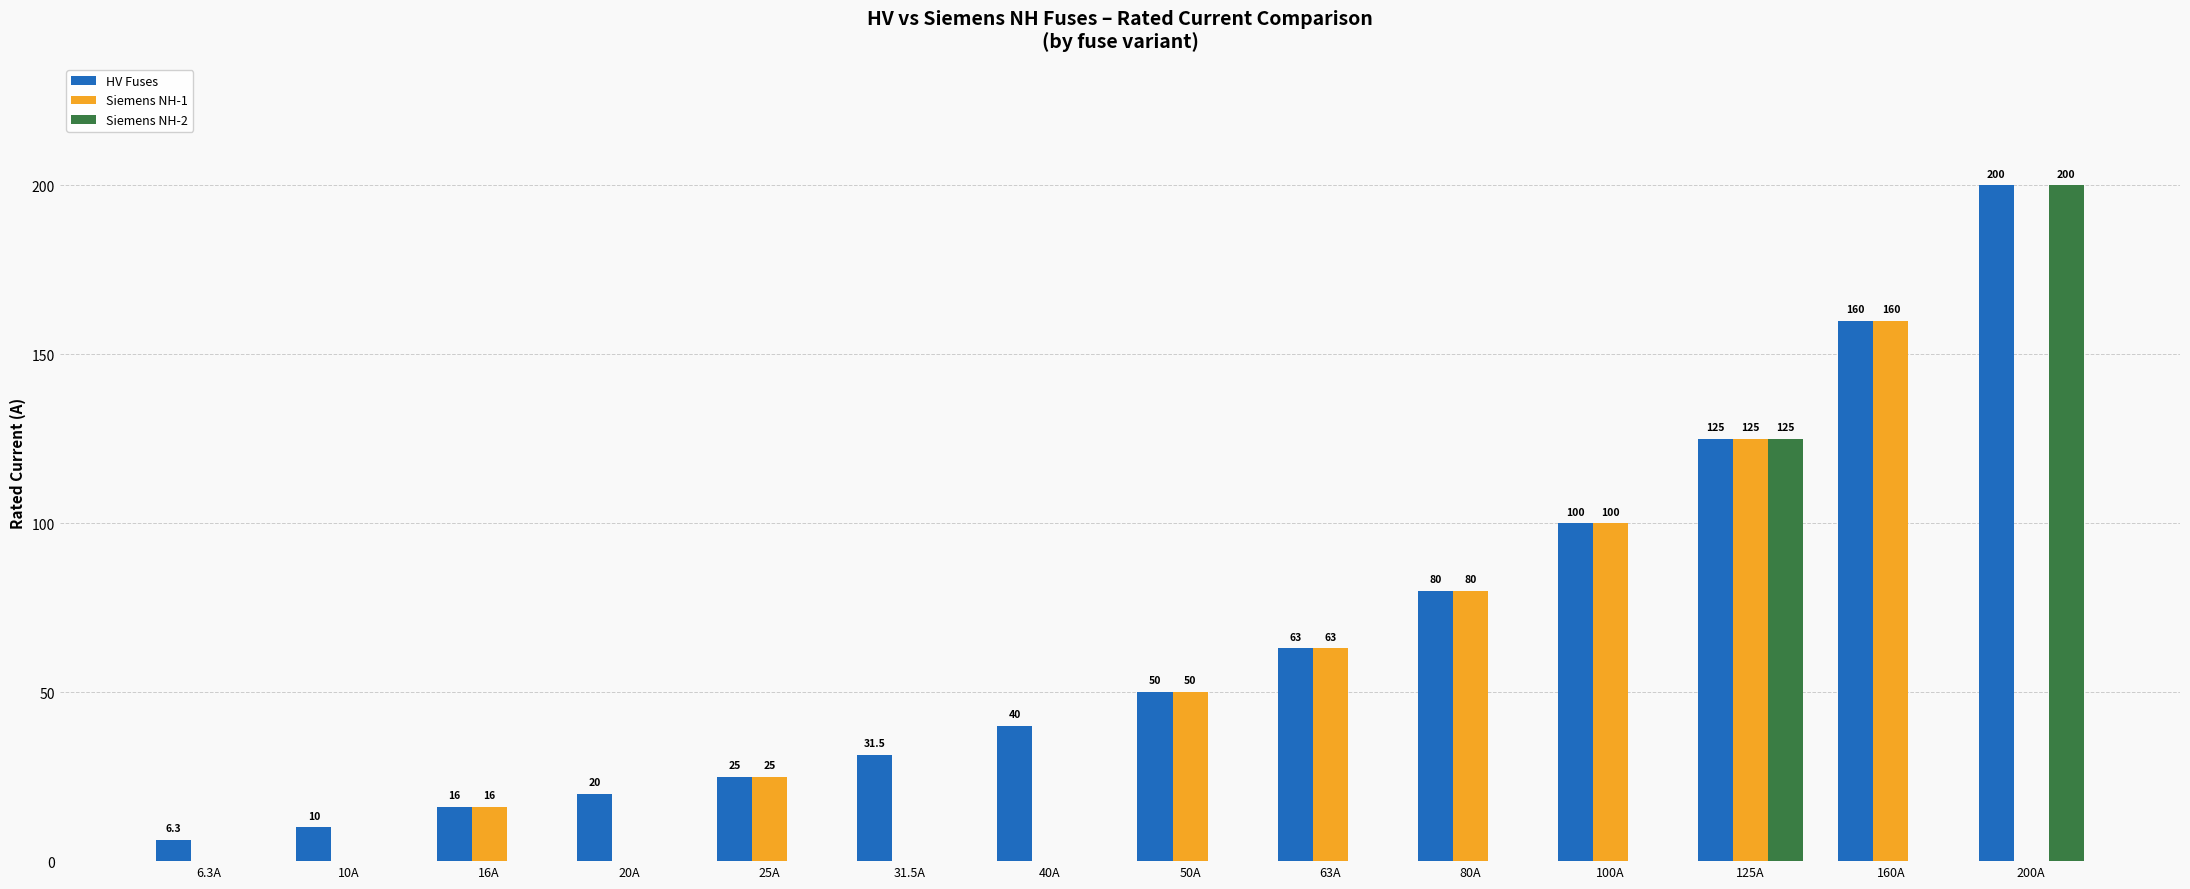

What is the greatest value displayed?

200.0